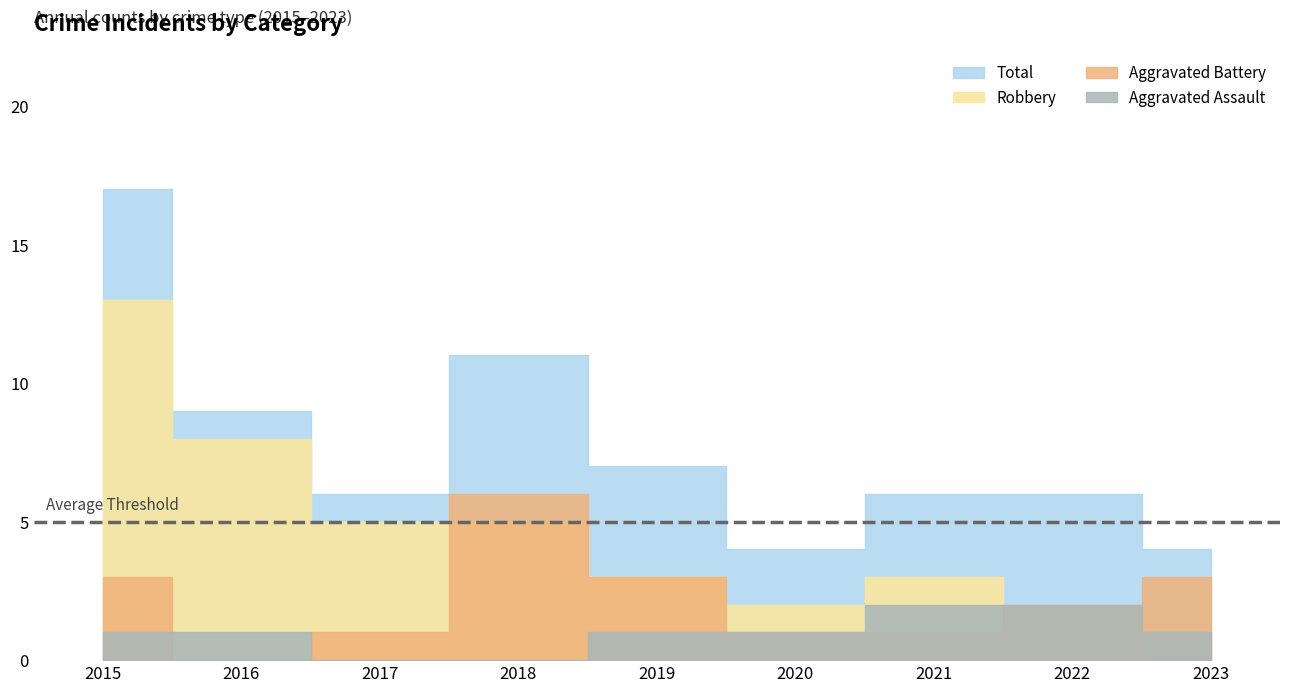

Is it true that Total equals 3 at 2021?

False